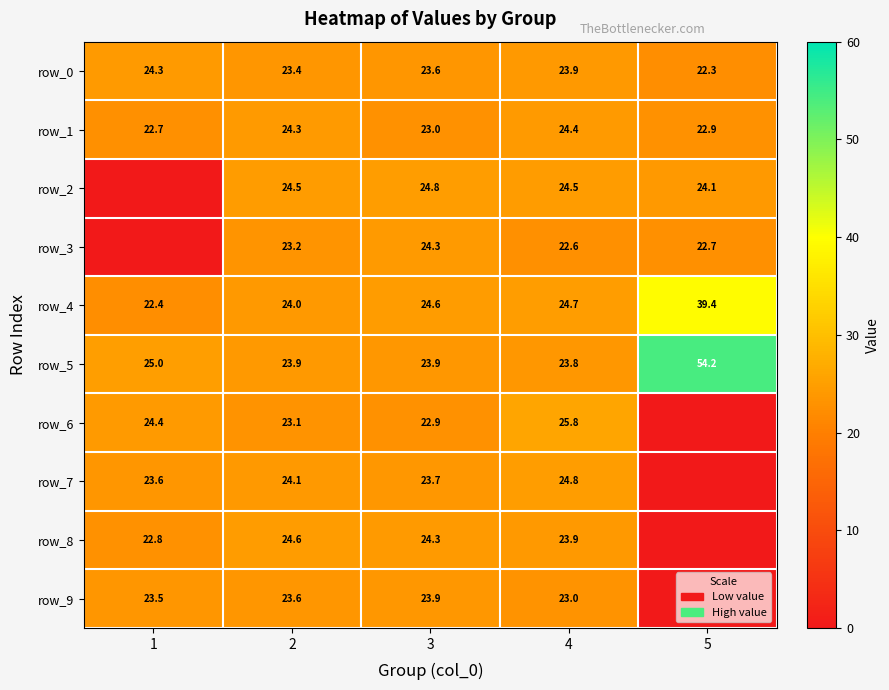

Rank the categories by row_0 value from lowest to highest.

5, 2, 3, 4, 1